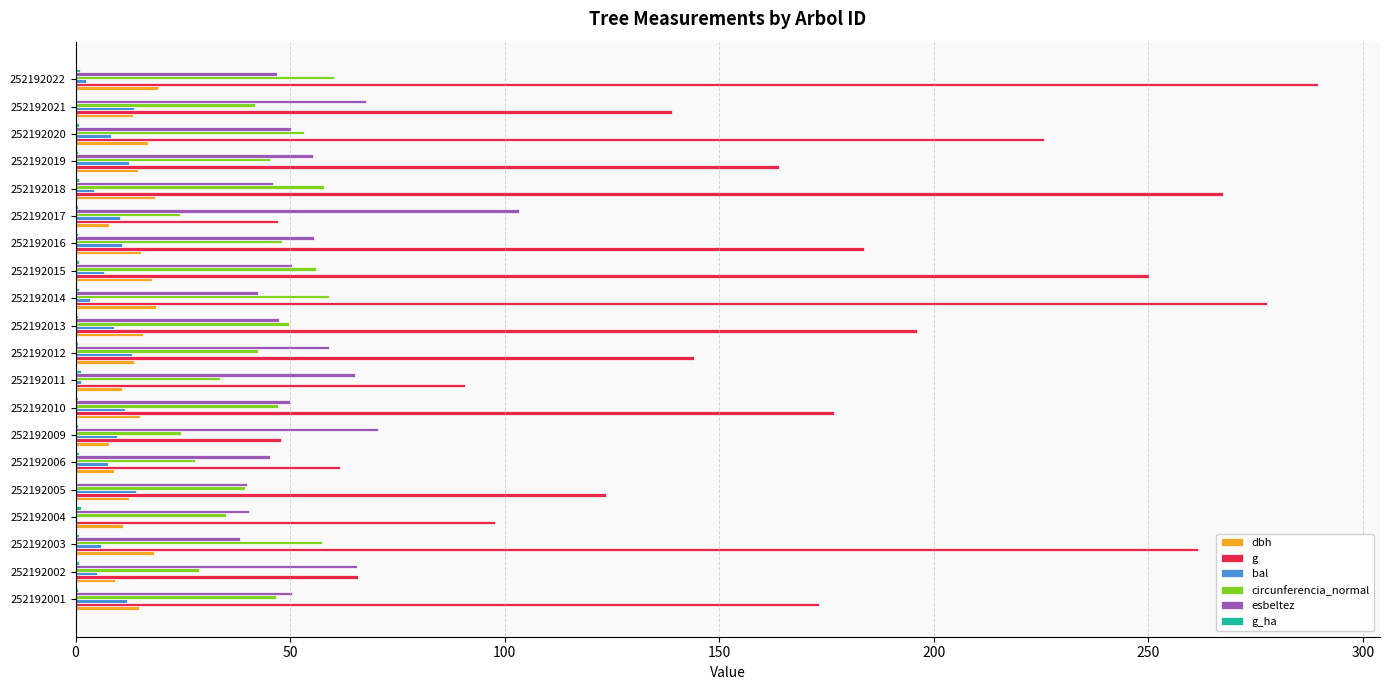

Between 252192004 and 252192013, which series saw the biggest shift?

g